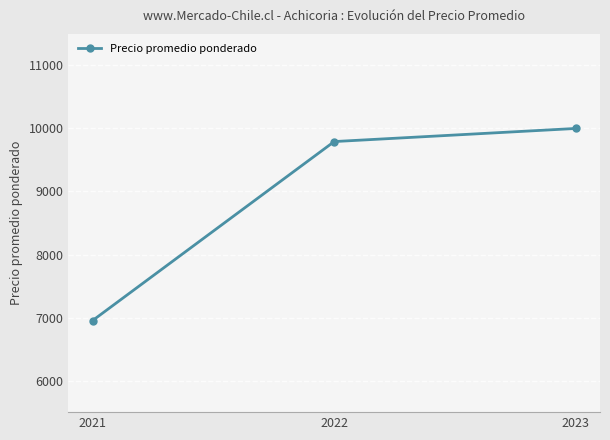

How many distinct data groups are displayed?

1